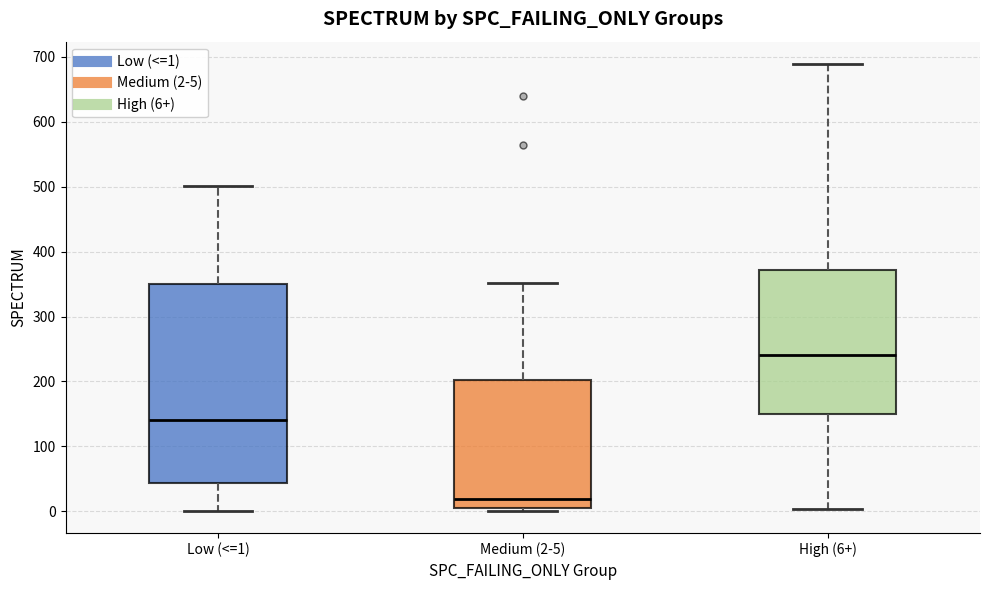

Reading left to right, read every box against the y-axis: the position of its median line, the range the box covers, and the ends of its whiskers. The values are not printed on the chart, so give them approximately, as read against the axis.

Low (<=1): median 140, box 40 to 350, whiskers 0 to 500
Medium (2-5): median 20, box 0 to 200, whiskers 0 (just below the box's lower edge) to 350
High (6+): median 240, box 150 to 370, whiskers 0 to 690